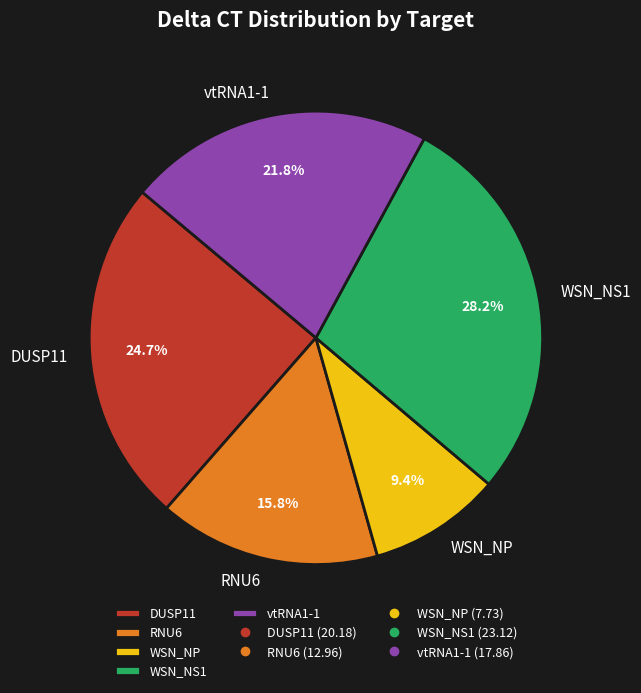

The vtRNA1-1 slice represents 22% of the pie. True or false?

True